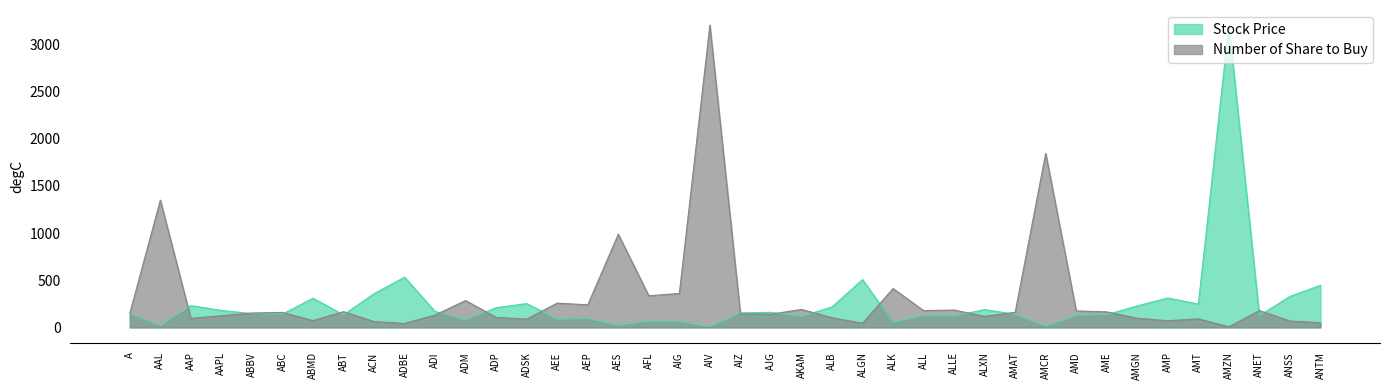

Between which two adjacent categories do Stock Price and Number of Share to Buy first intersect?

AAL and AAP